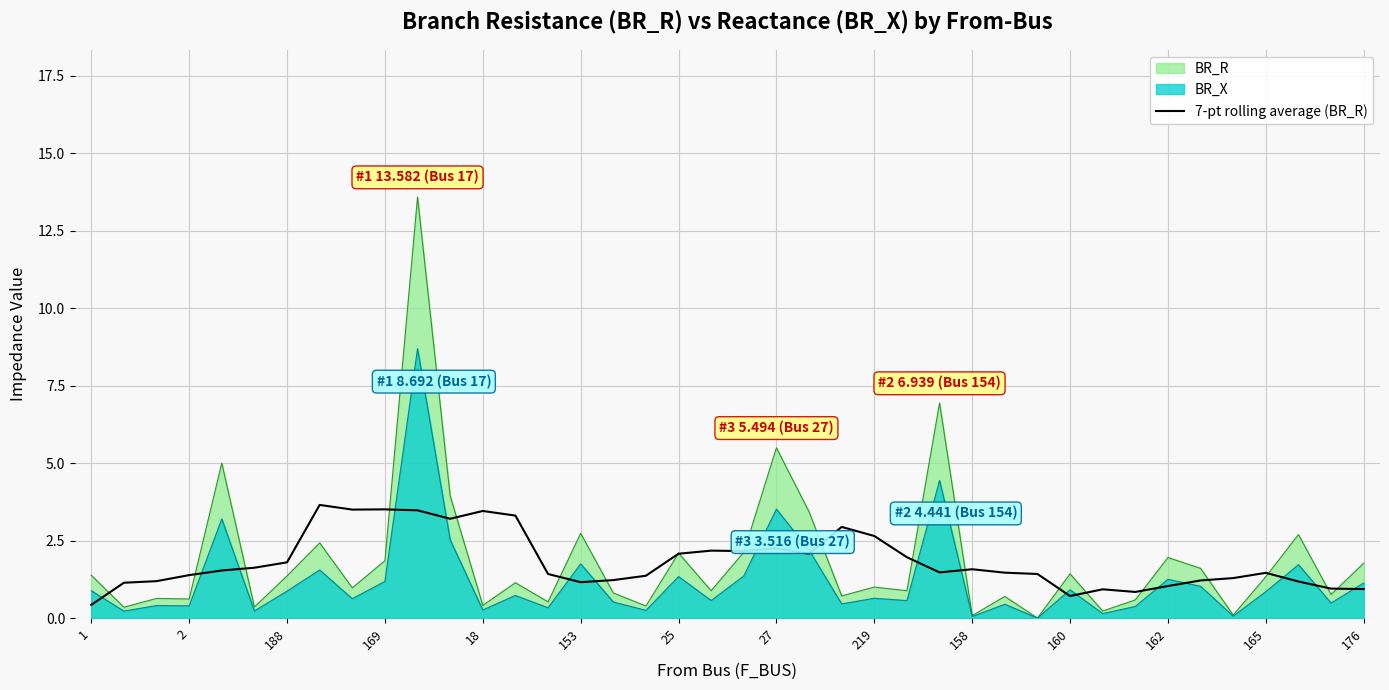

At which label is BR_R closest to 6?

27